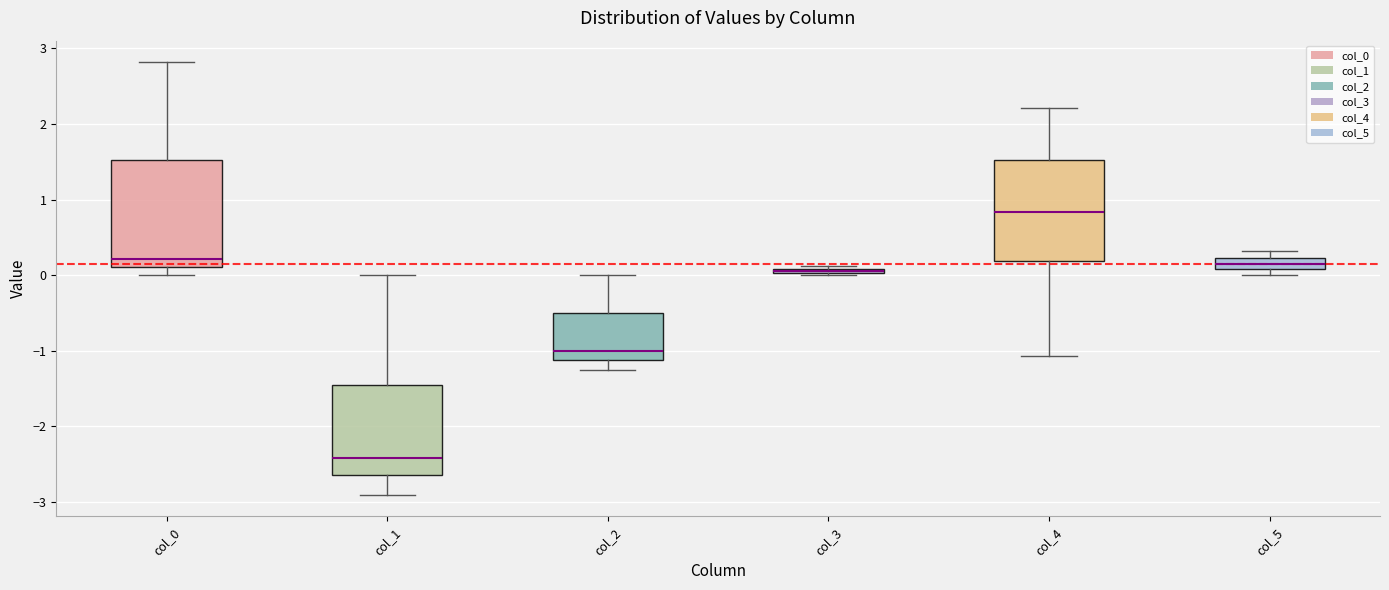

Which box's median line is the lowest?

col_1